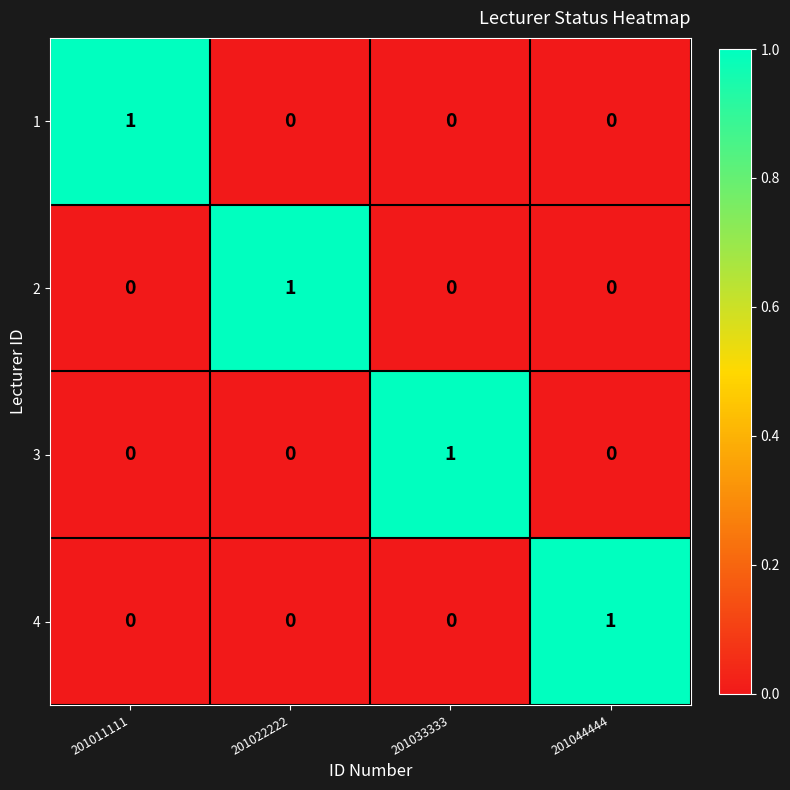

Count the number of data series in this chart.

4